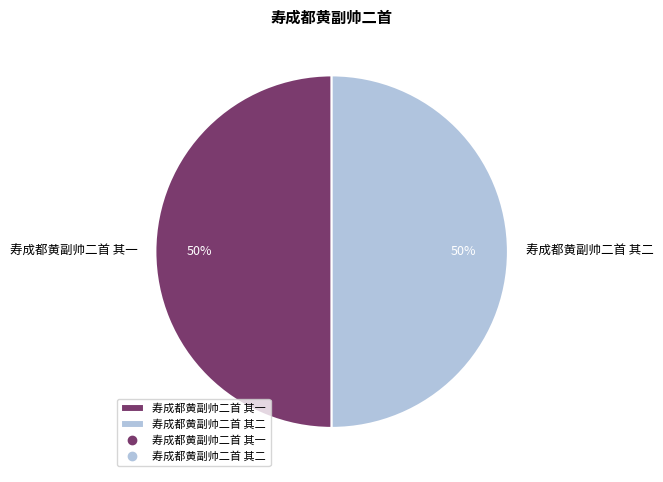

To the nearest percent, what is the average slice percentage?

50%